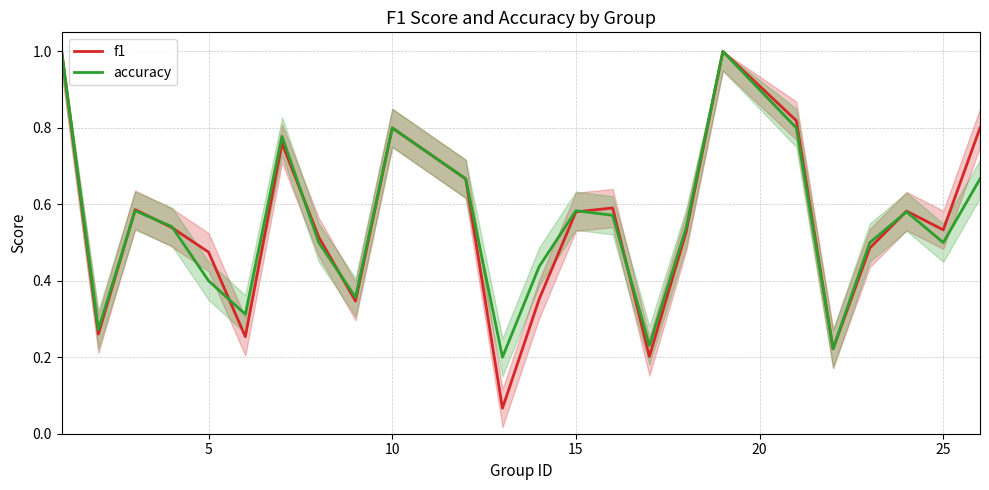

List the series in order of their peak value, highest first.

f1, accuracy